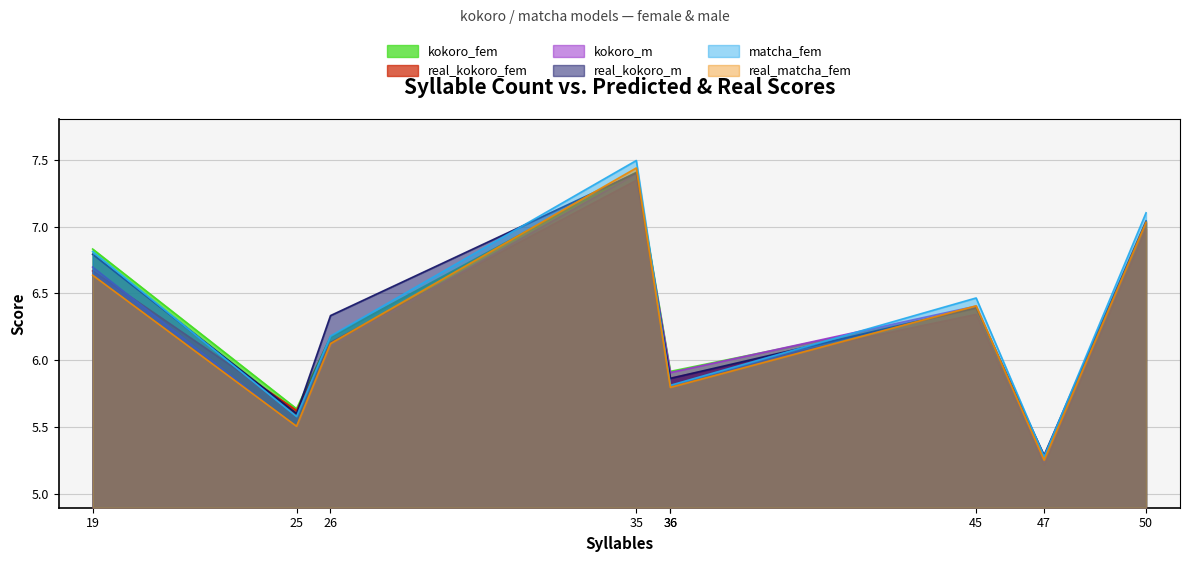

What is the maximum value for kokoro_fem?

7.4